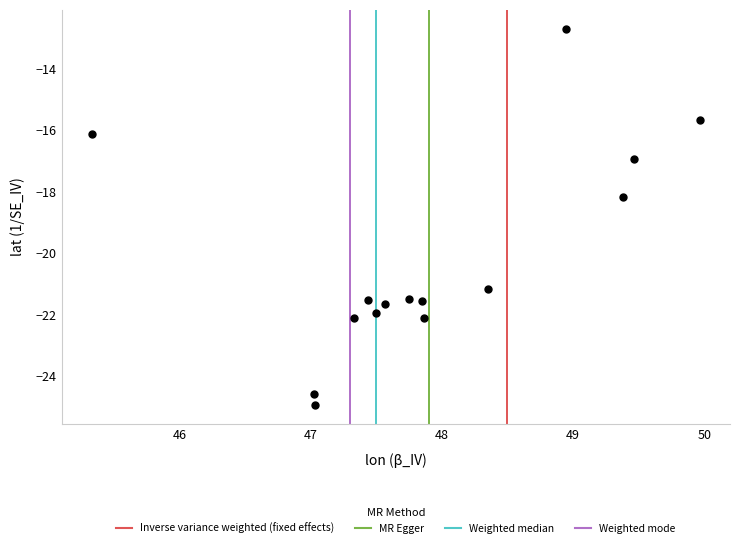

What is the range of X values (max minus min)?

4.6